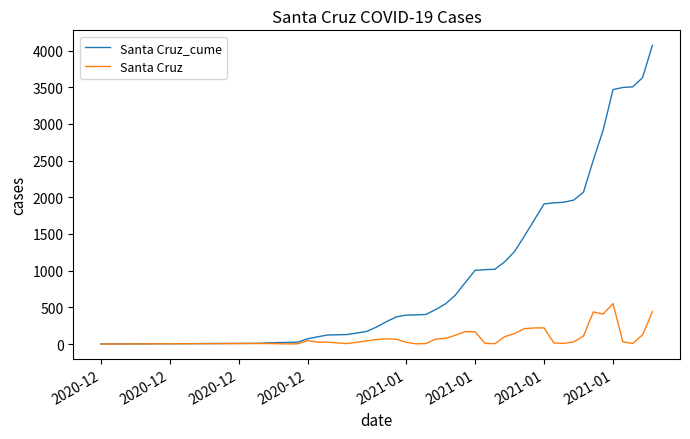

Does the chart display data point markers on the line(s)?

No